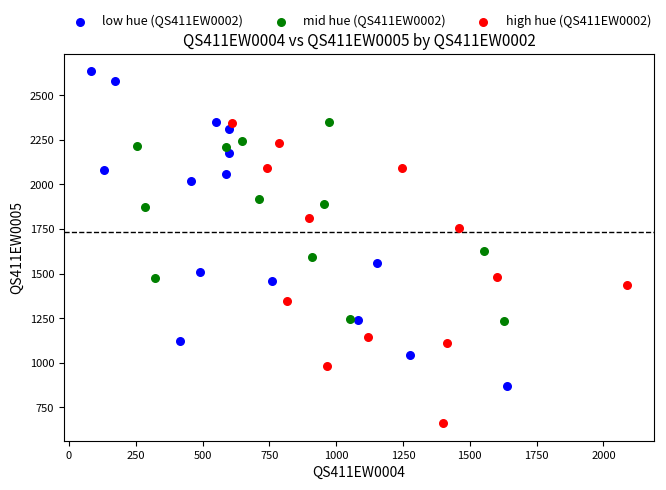

Which series reaches the minimum Y coordinate?

high hue (QS411EW0002)